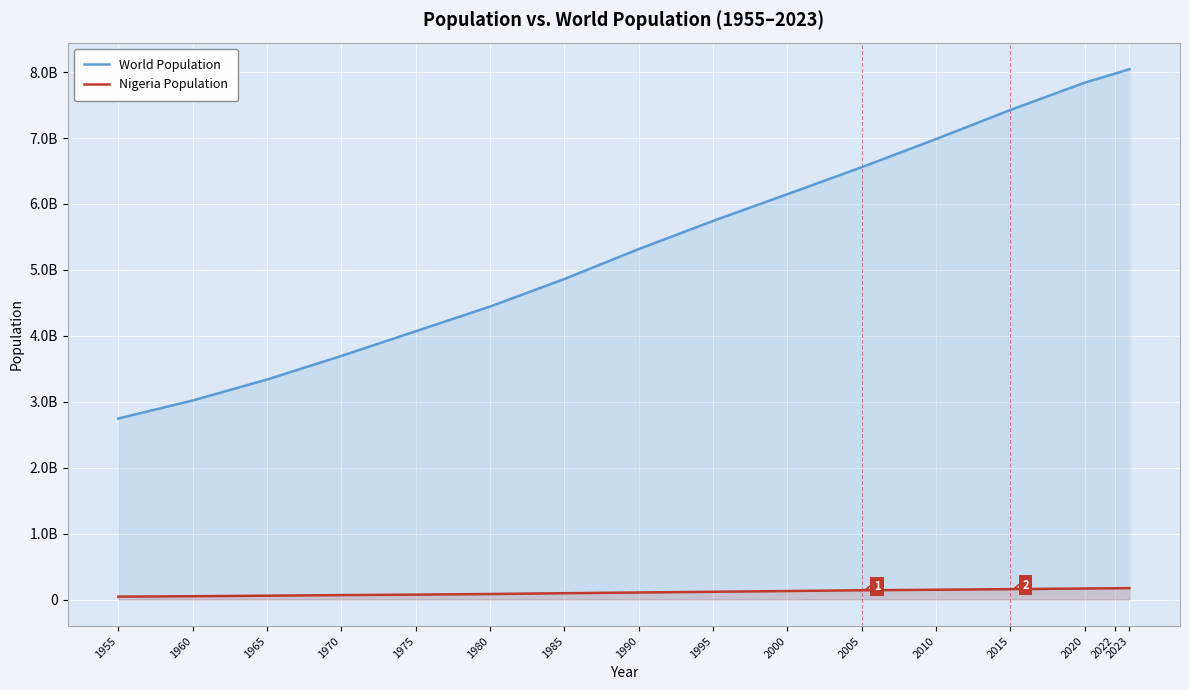

Is the value of World Population at 2010 greater than the value of Nigeria Population at 2023?

Yes